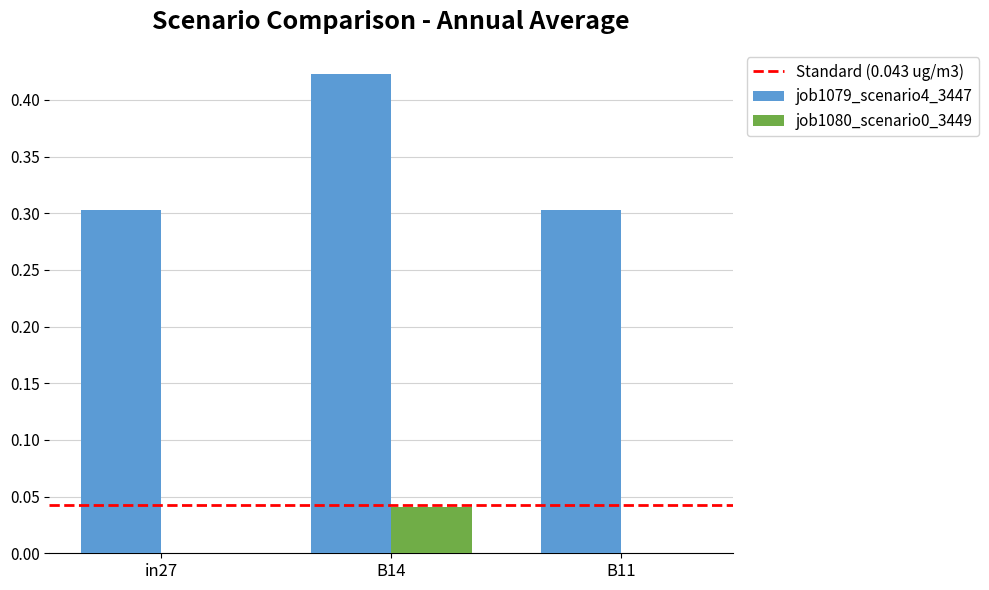

What is the sum of the job1079_scenario4_3447 values at B11 and in27?

0.6